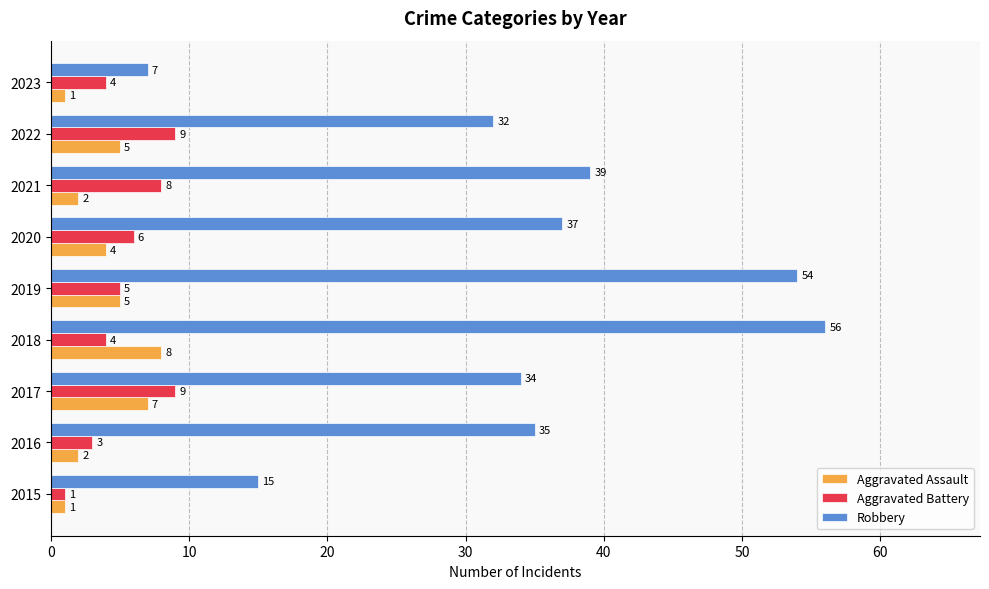

Is it true that Aggravated Battery equals 3 at 2022?

False